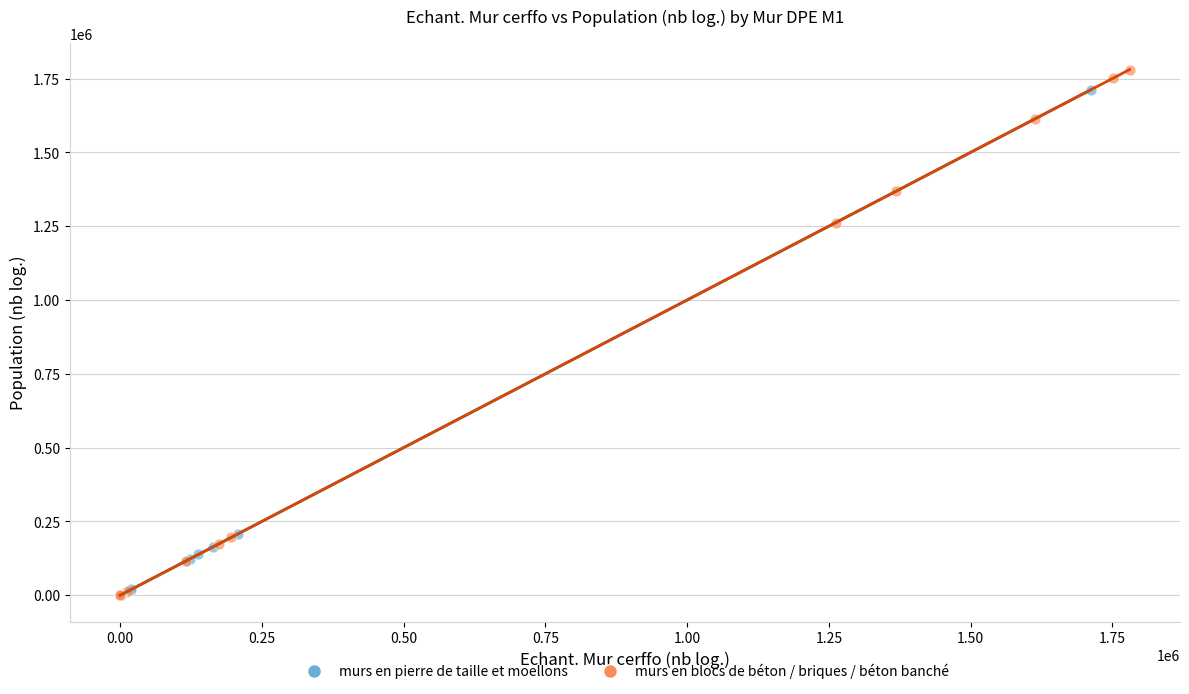

Which series has the widest spread of Y values?

murs en blocs de béton / briques / béton banché